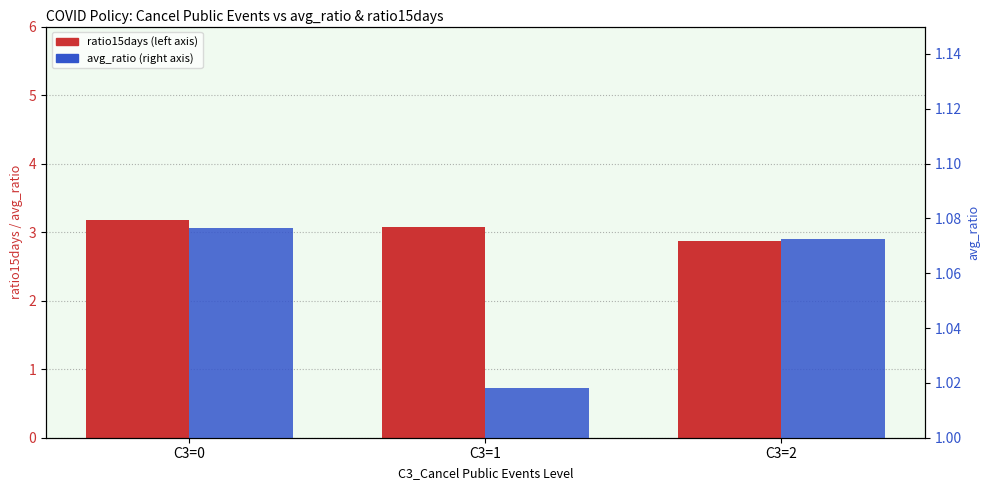

Which series has the largest total across all categories?

ratio15days